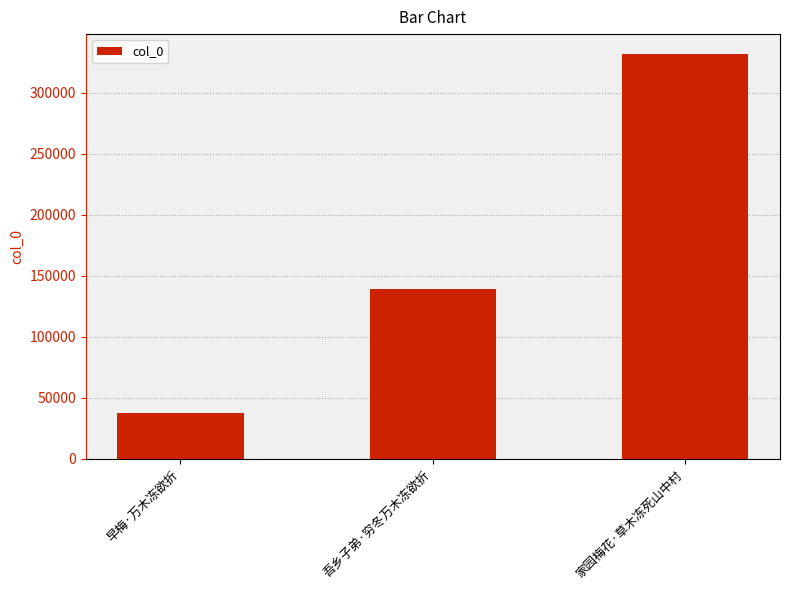

How many distinct data groups are displayed?

1